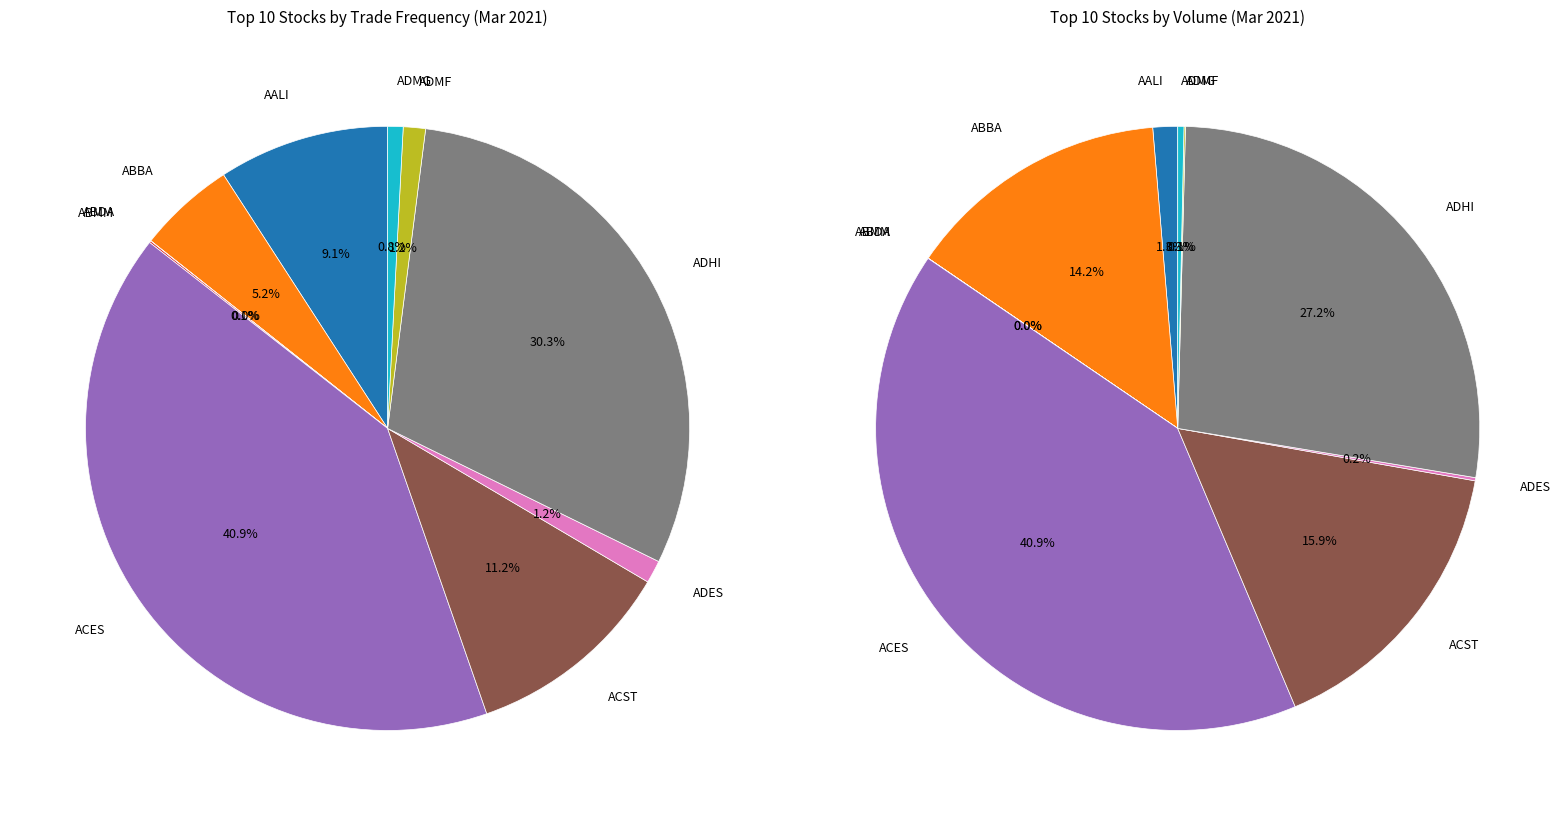

To the nearest percent, what is the difference between the ACES and AALI slice percentages?

32%